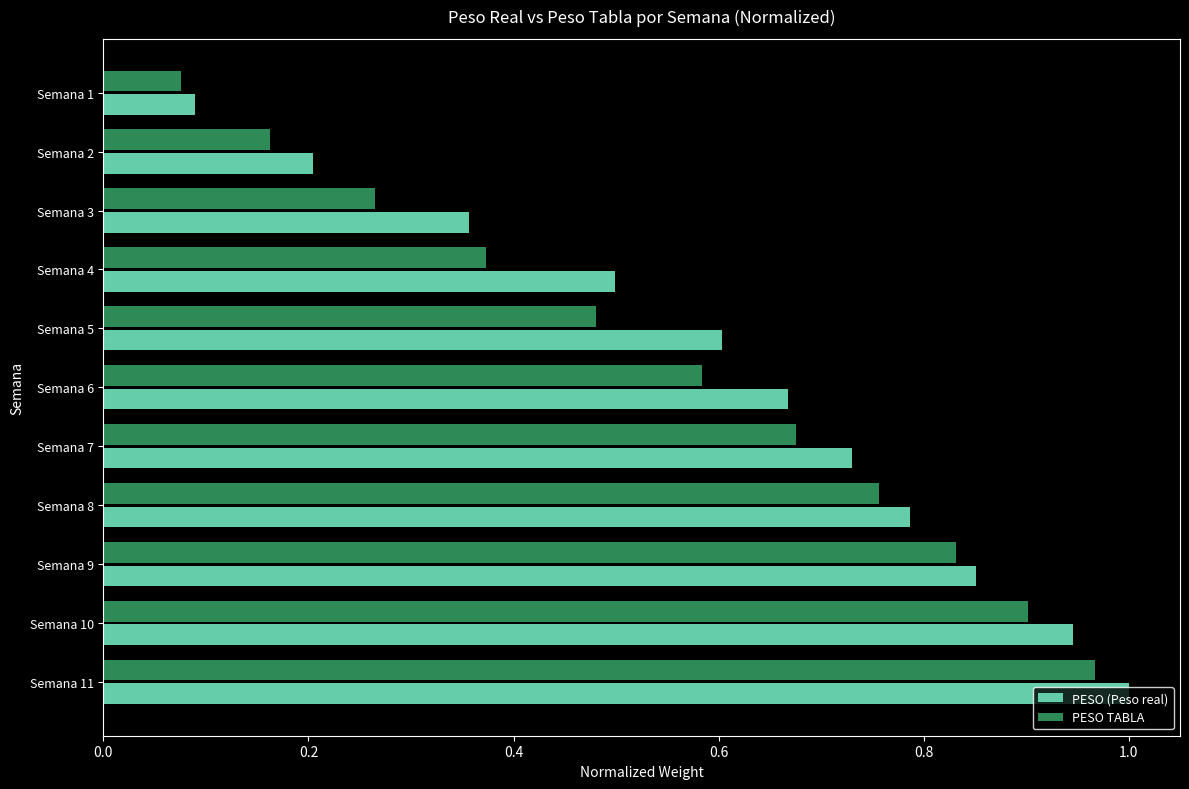

Where is PESO (Peso real) nearest to the value 0?

Semana 1